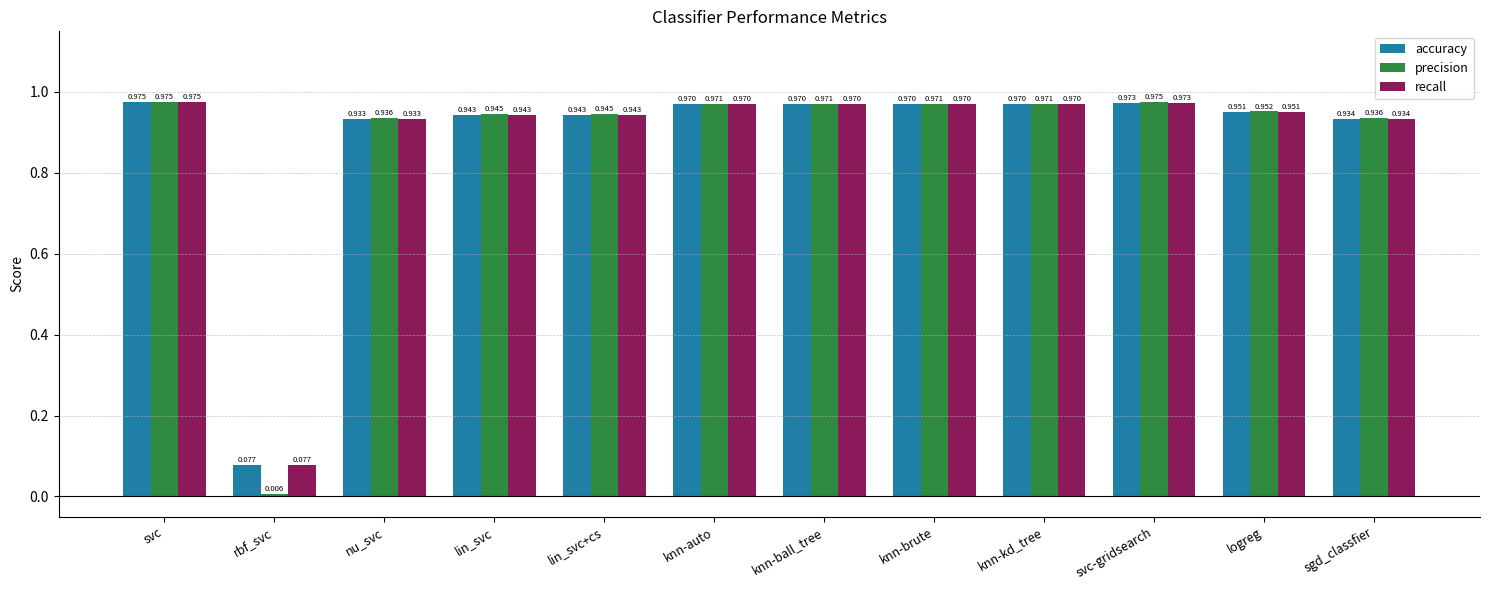

Is it true that recall equals 1.5 at svc?

False